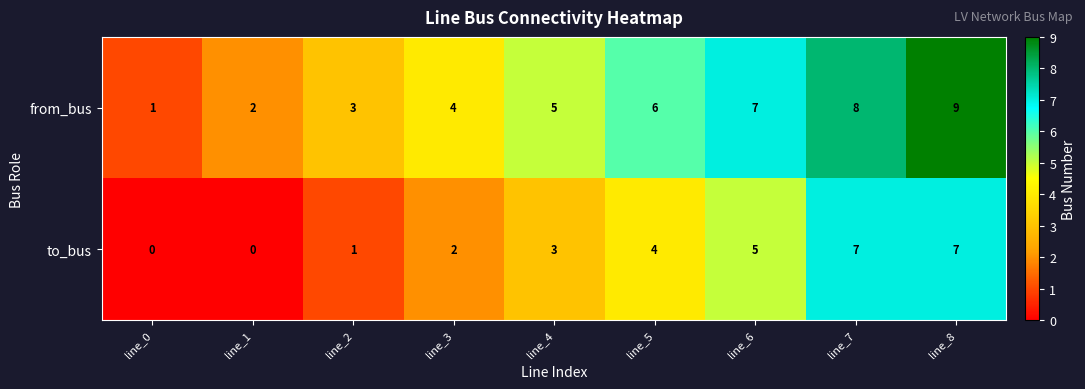

What value does the to_bus series have at line_8?

7